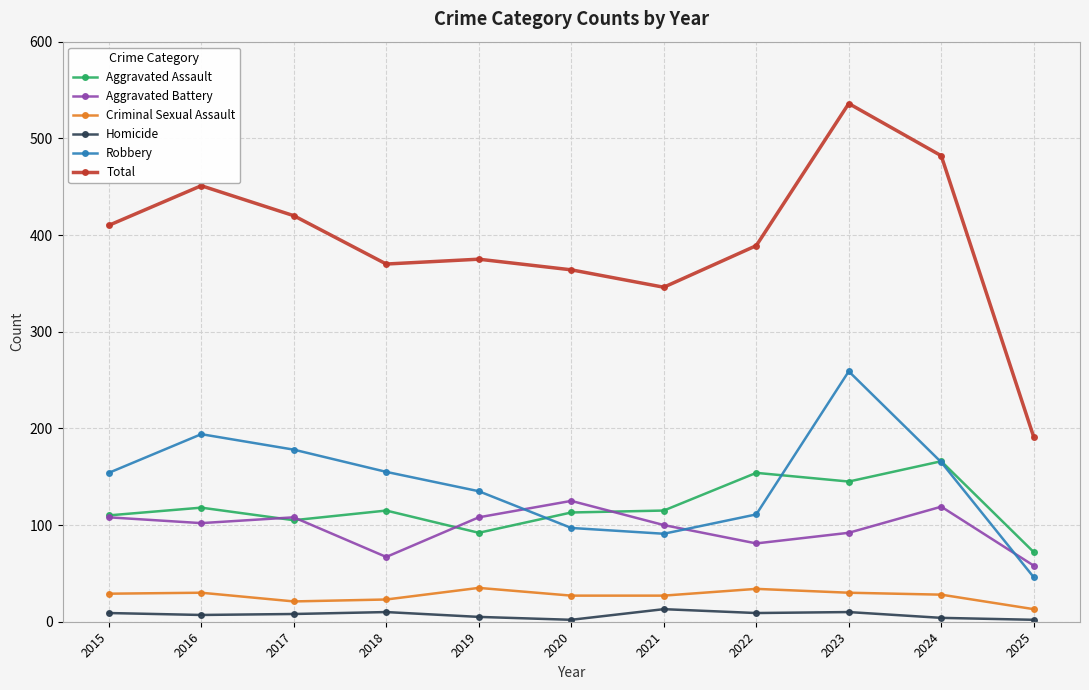

What is the sum of the Robbery values at 2024 and 2021?

256